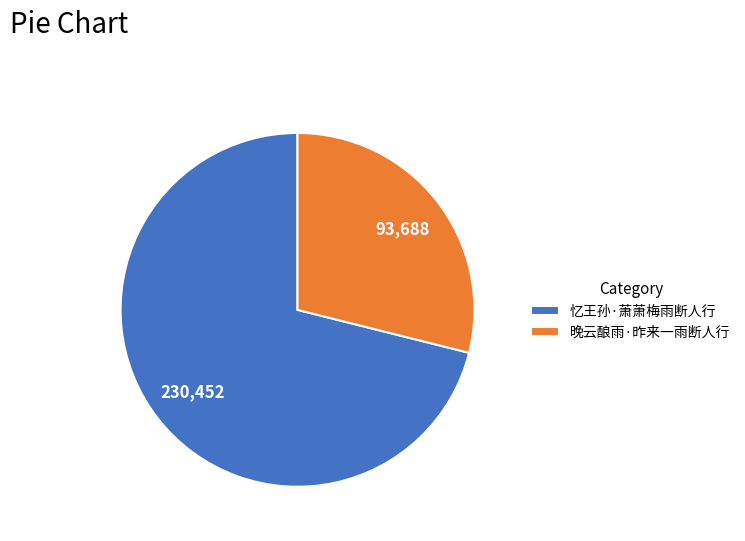

What is the ratio of the value at 晚云酿雨·昨来一雨断人行 to the value at 忆王孙·萧萧梅雨断人行?

0.4